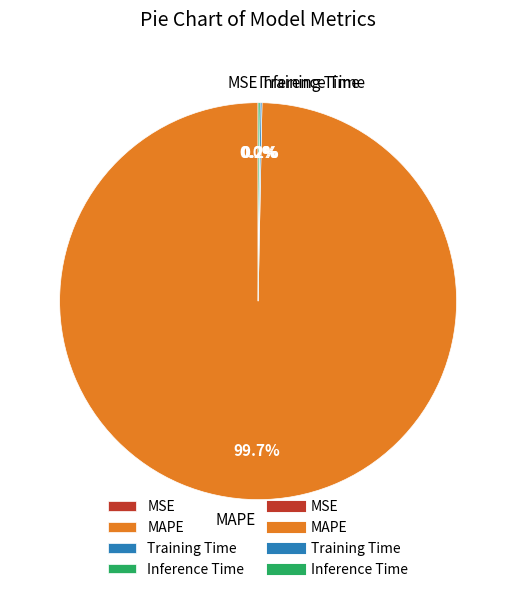

To the nearest percent, what is the average slice percentage?

25%